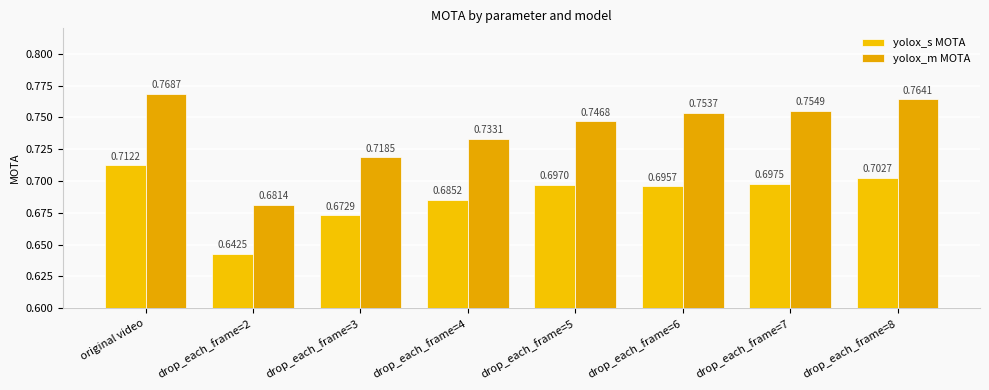

Which category has the highest value across all series?

original video